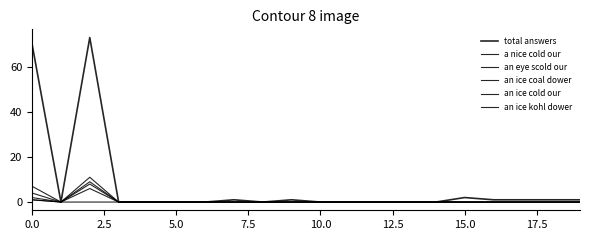

How many lines are shown in the chart?

6